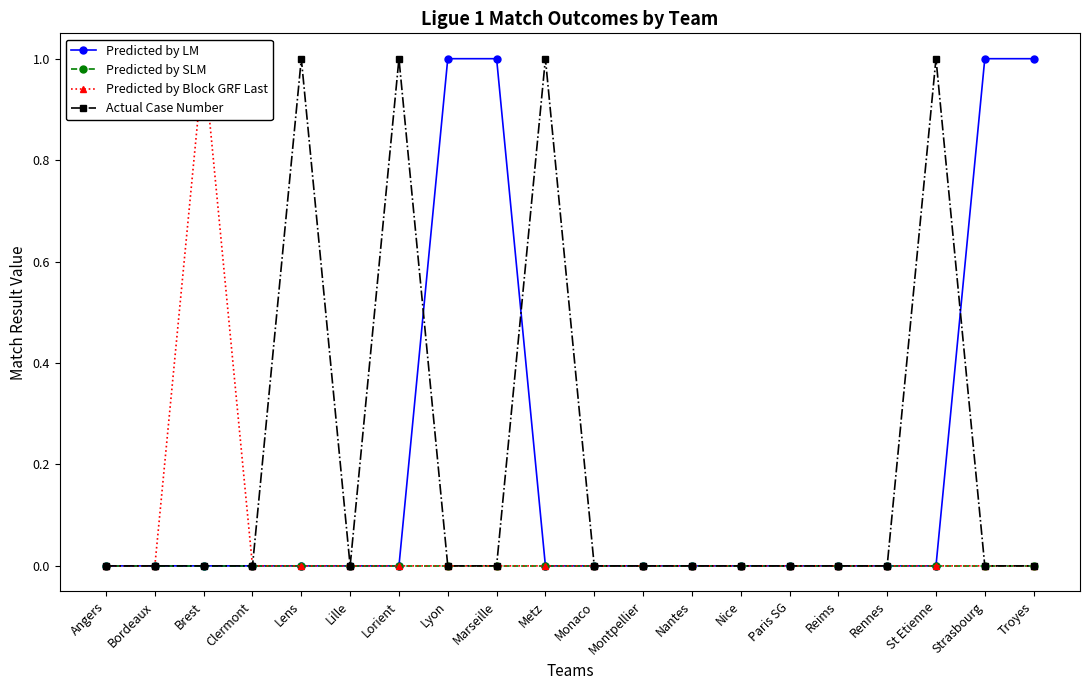

Does the chart display data point markers on the line(s)?

Yes